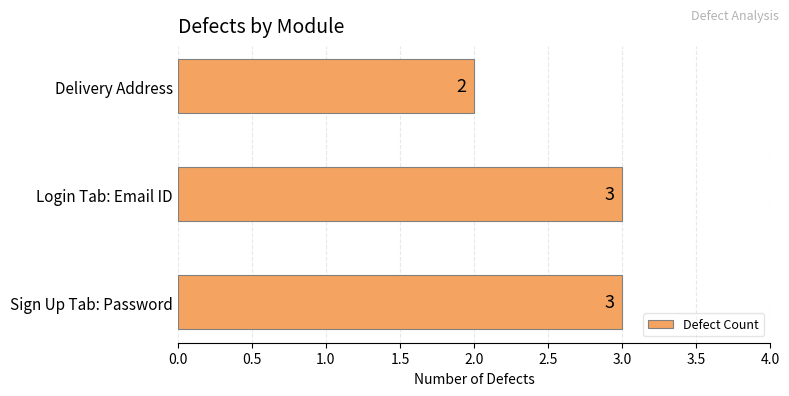

Reading bottom to top, list all the values displayed in this chart.

3	3	2